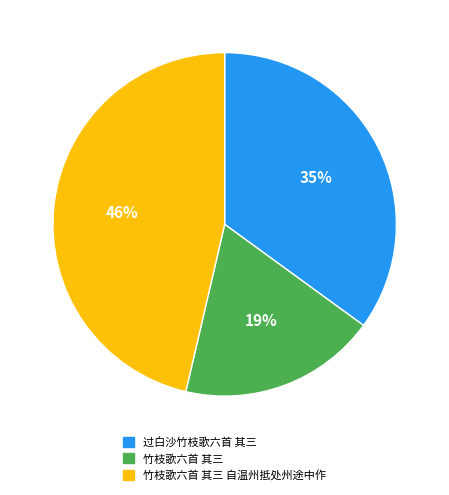

Which category has the biggest portion of the pie?

竹枝歌六首 其三 自温州抵处州途中作